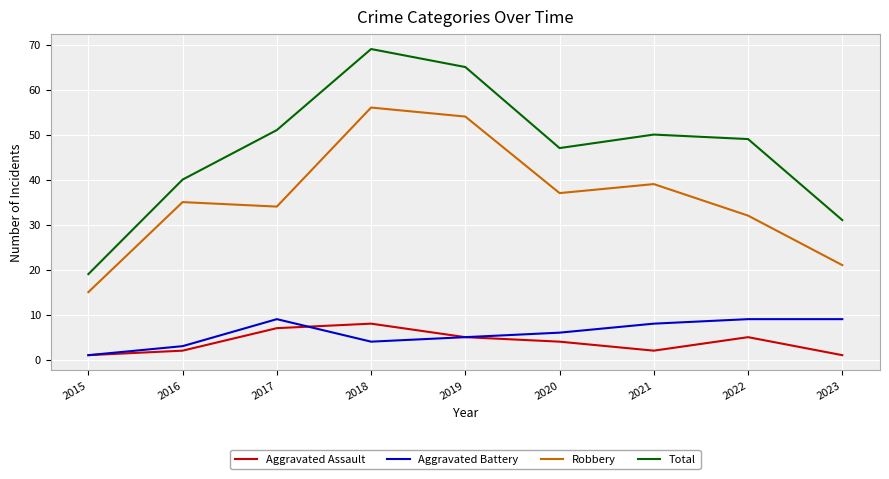

Reading left to right, extract all data points from this chart.

Aggravated Assault: 2015=1	2016=2	2017=7	2018=8	2019=5	2020=4	2021=2	2022=5	2023=1
Aggravated Battery: 2015=1	2016=3	2017=9	2018=4	2019=5	2020=6	2021=8	2022=9	2023=9
Robbery: 2015=15	2016=35	2017=34	2018=56	2019=54	2020=37	2021=39	2022=32	2023=21
Total: 2015=19	2016=40	2017=51	2018=69	2019=65	2020=47	2021=50	2022=49	2023=31